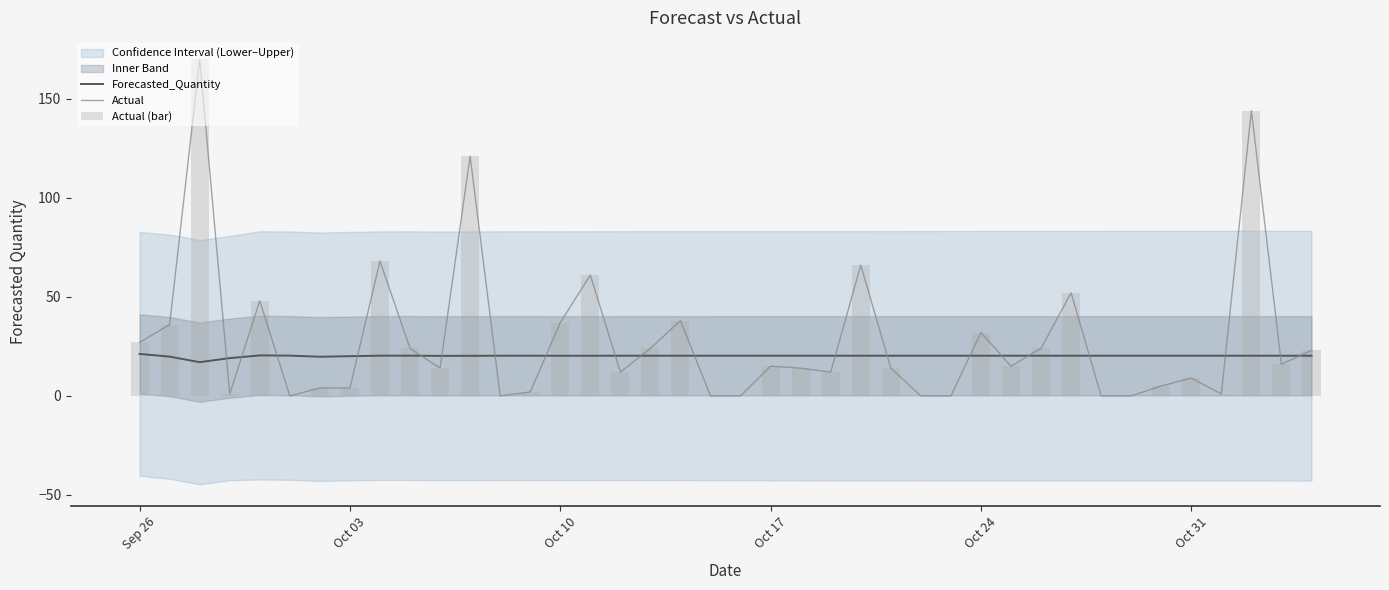

What is the highest value of the Actual series?

170.0